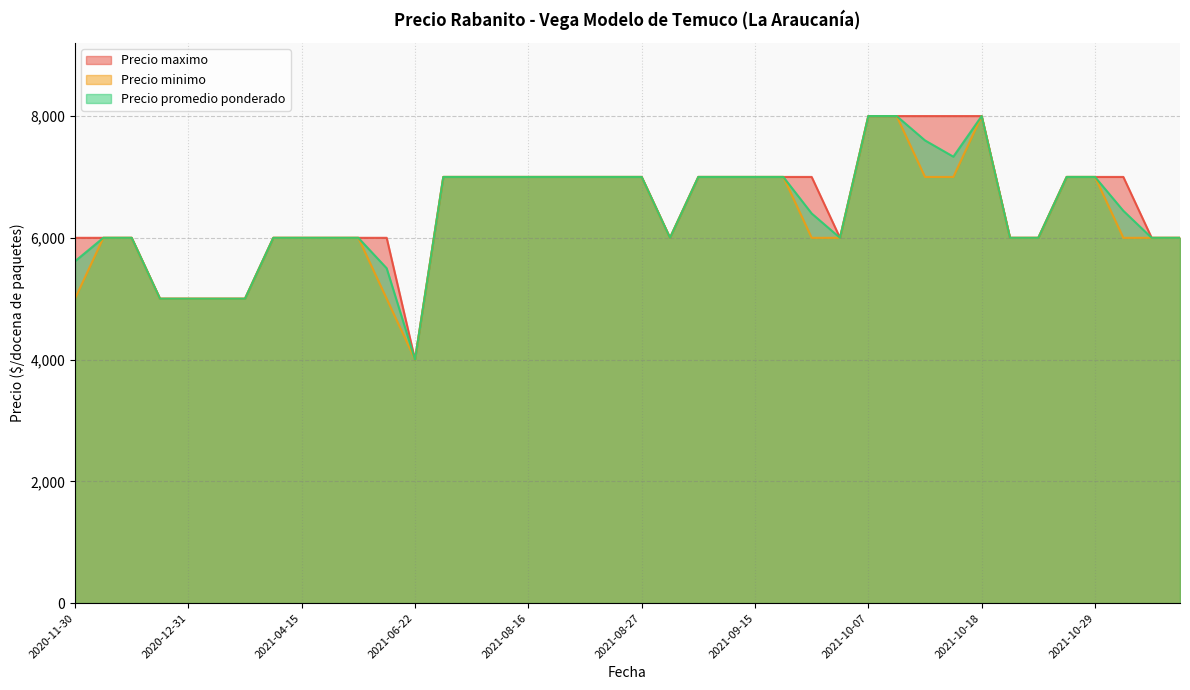

Read the Precio maximo value at 2021-10-07, to the nearest 10.

8000